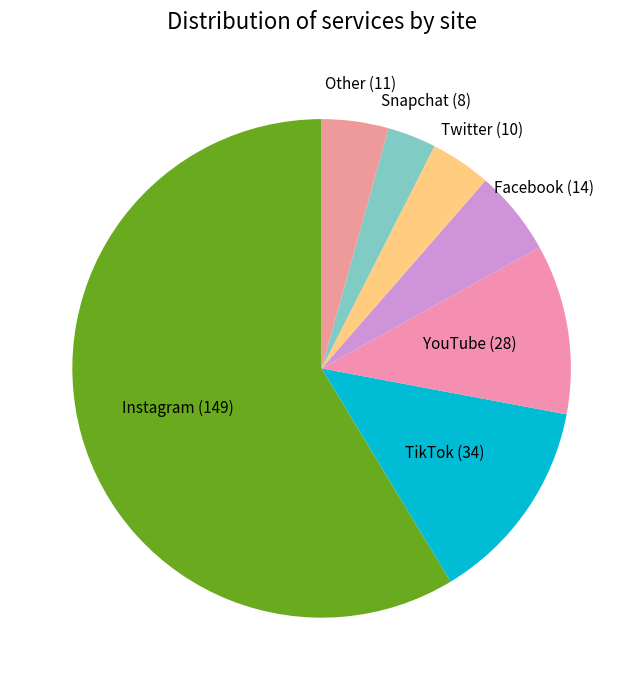

True or false: Snapchat accounts for 9% of the total.

False